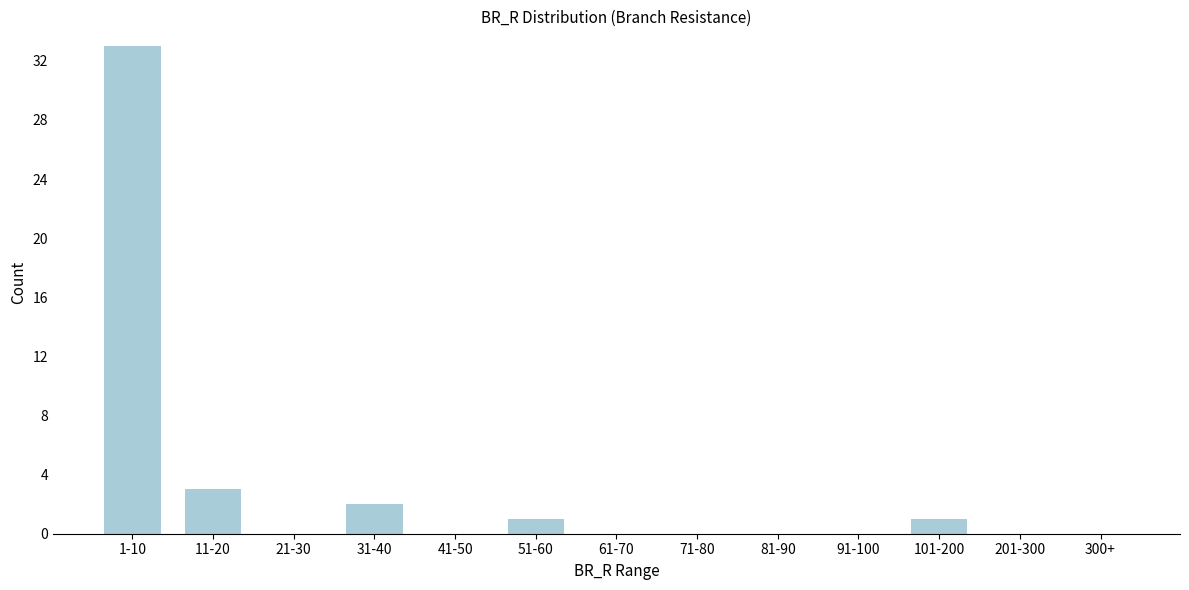

Reading left to right, extract all data points from this chart.

1-10=33	11-20=3	21-30=0	31-40=2	41-50=0	51-60=1	61-70=0	71-80=0	81-90=0	91-100=0	101-200=1	201-300=0	300+=0